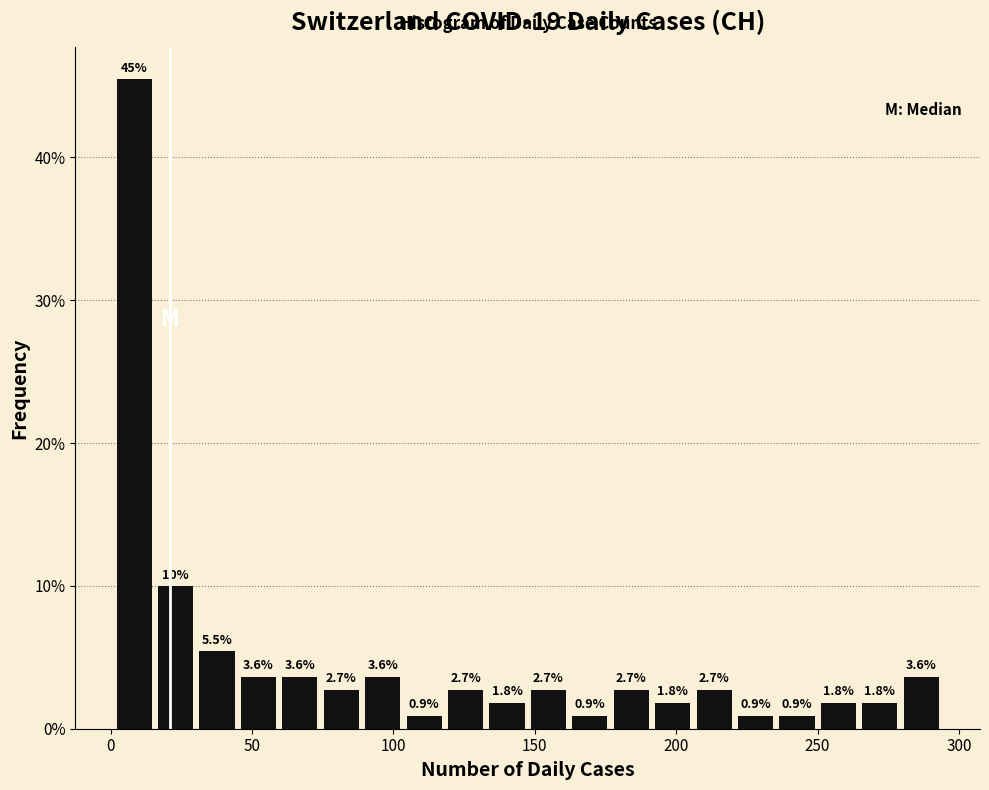

Read against the x-axis, roughly where is the centre of the tallest bar?

10